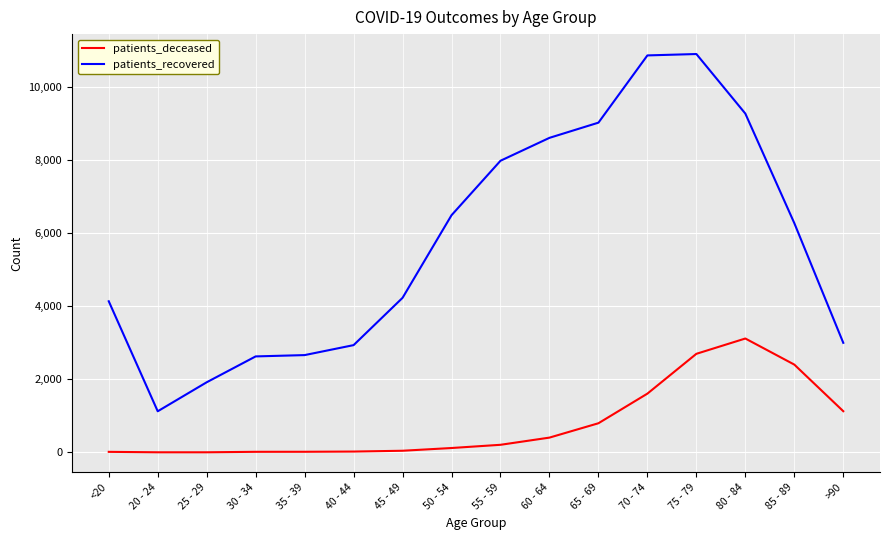

Is the value of patients_recovered at 55 - 59 greater than the value of patients_deceased at <20?

Yes